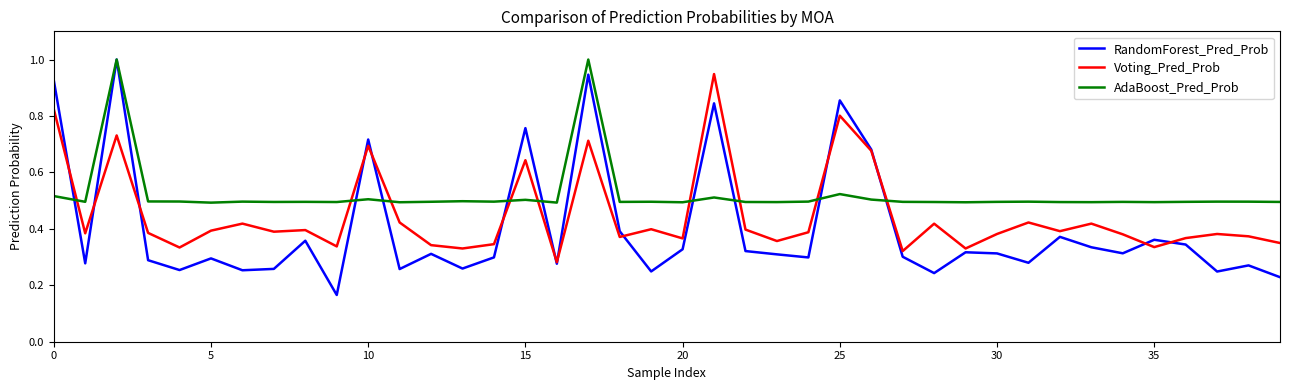

List the series in order of their overall mean, highest first.

AdaBoost_Pred_Prob, Voting_Pred_Prob, RandomForest_Pred_Prob